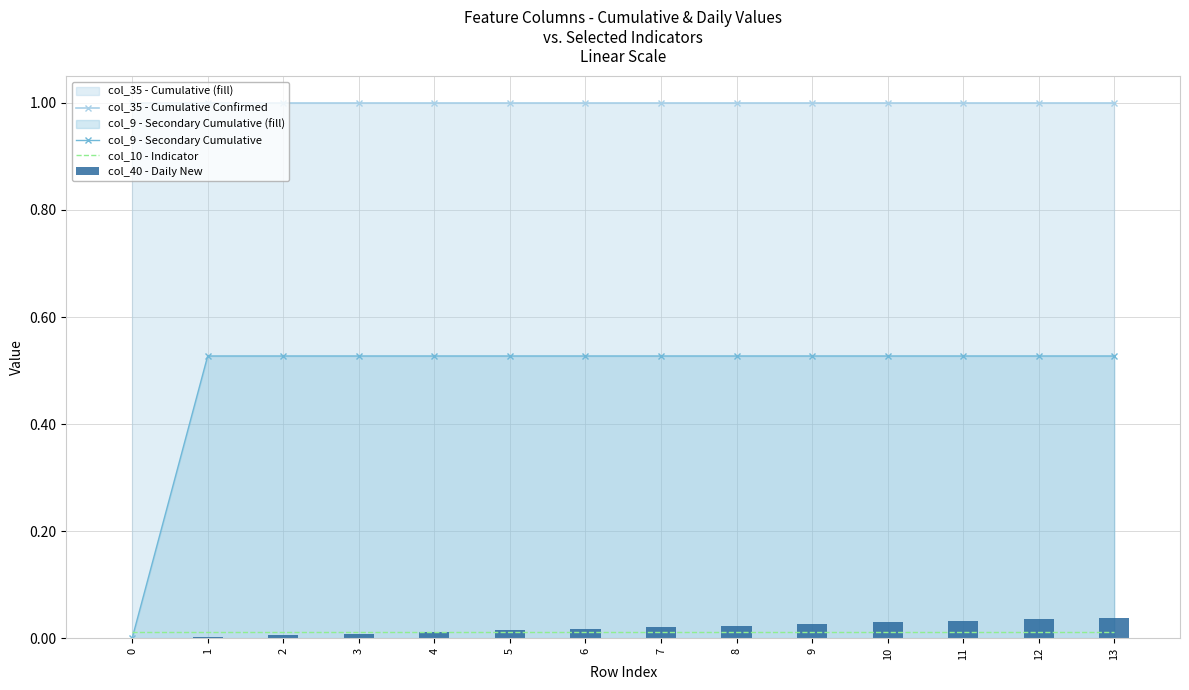

Rank the series at 0 from highest to lowest value.

col_35 - Cumulative Confirmed, col_10 - Indicator, col_9 - Secondary Cumulative, col_40 - Daily New